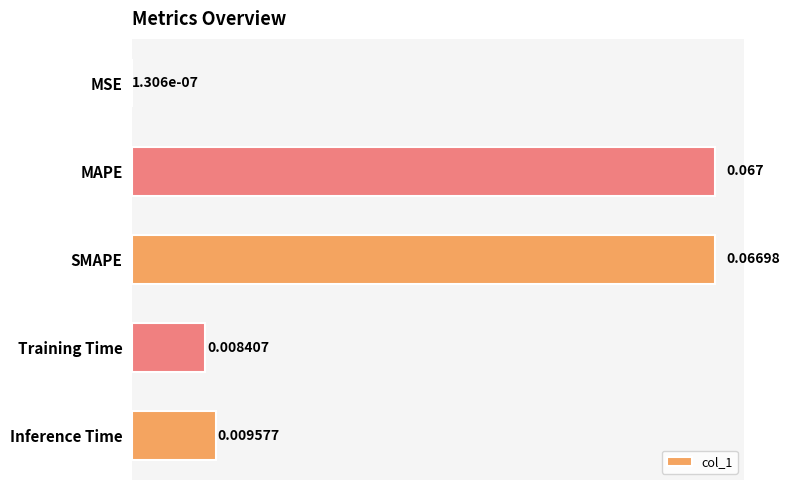

Which category has the highest value across all series?

MAPE